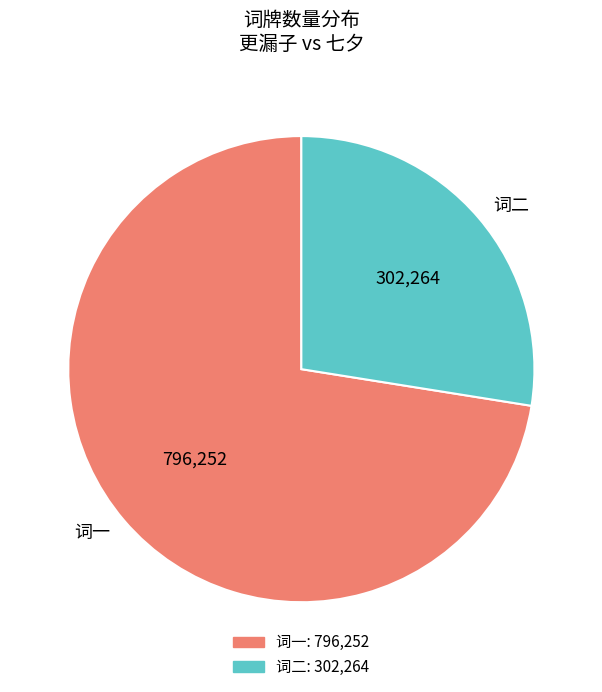

Is the sum of 词一 and 词二 greater than half?

Yes